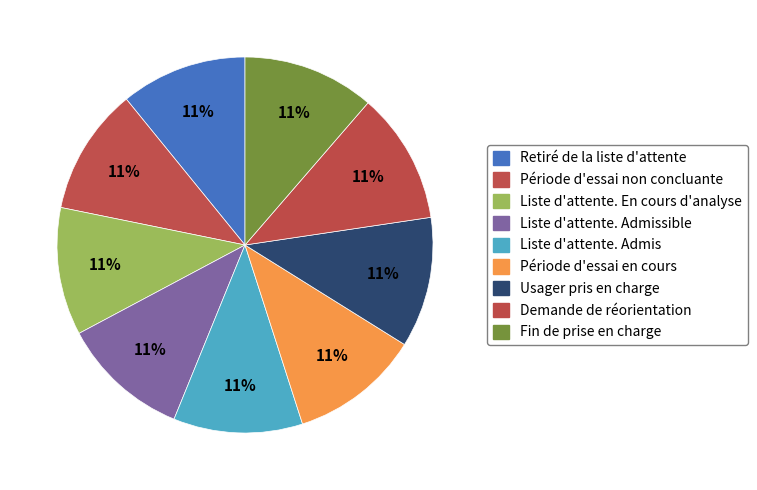

Combined, what portion of the pie is Période d'essai en cours and Liste d'attente. Admis?

22.3%